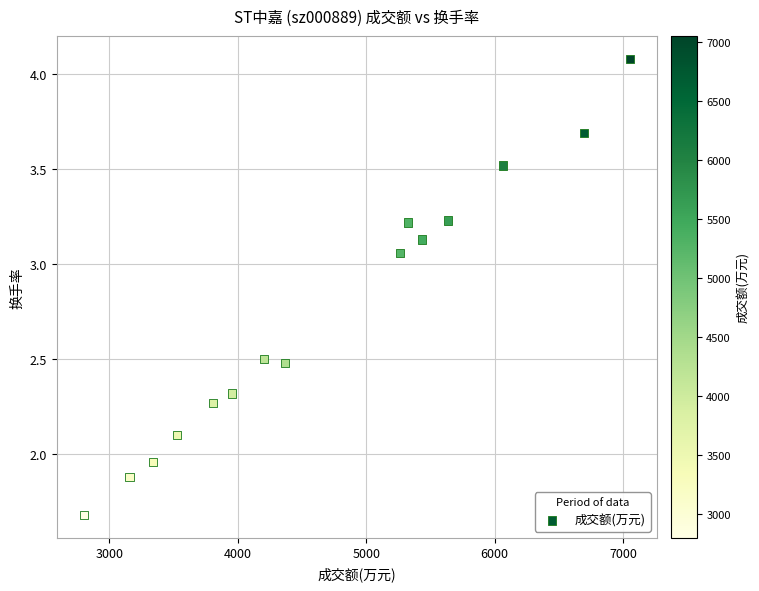

What is the range of Y values (max minus min)?

2.4